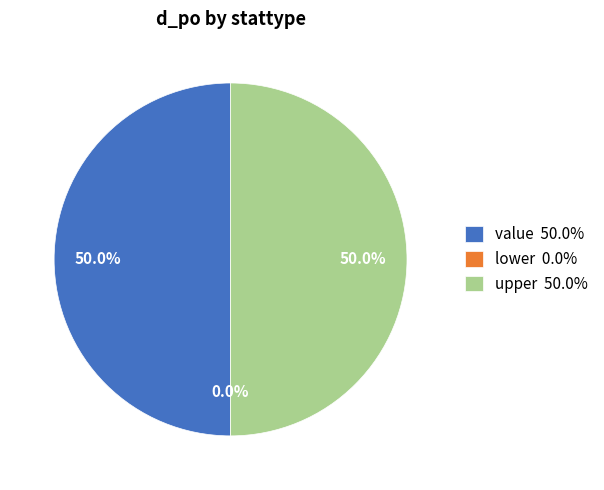

Which has a higher value, value or upper?

value